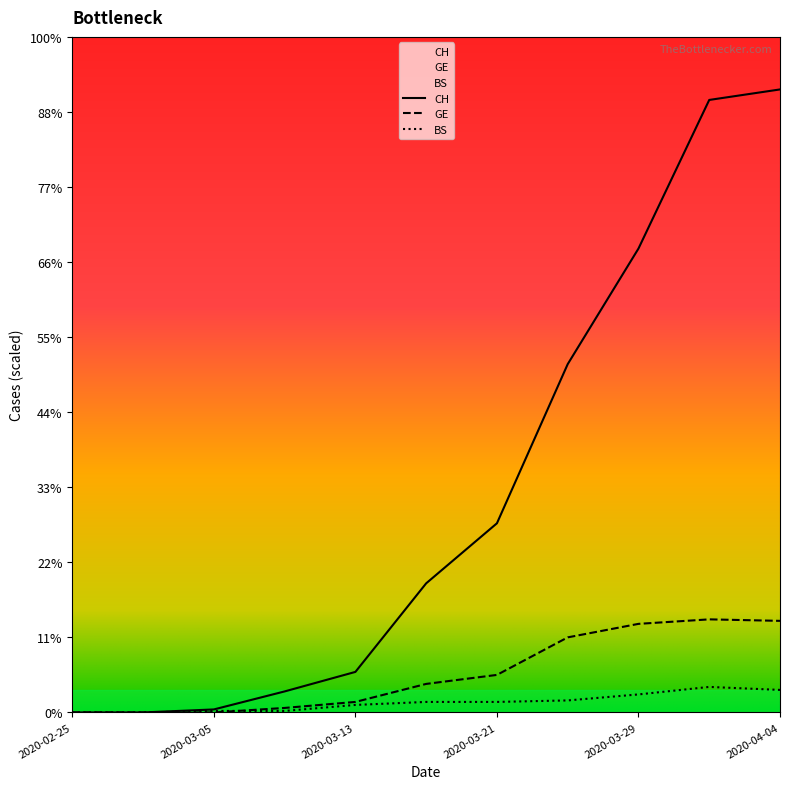

Where is GE nearest to the value 31?

2020-03-21